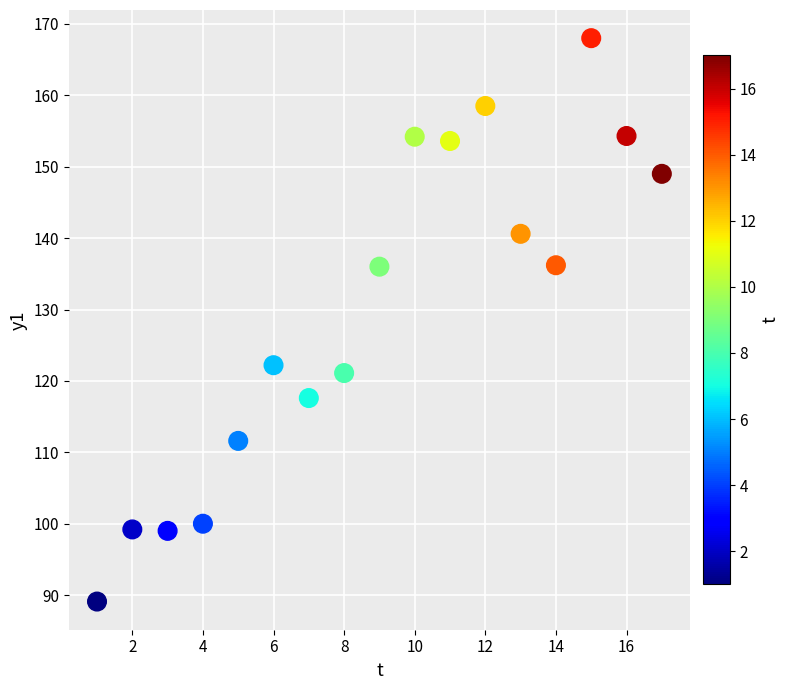

What is the range of Y values (max minus min)?

78.9